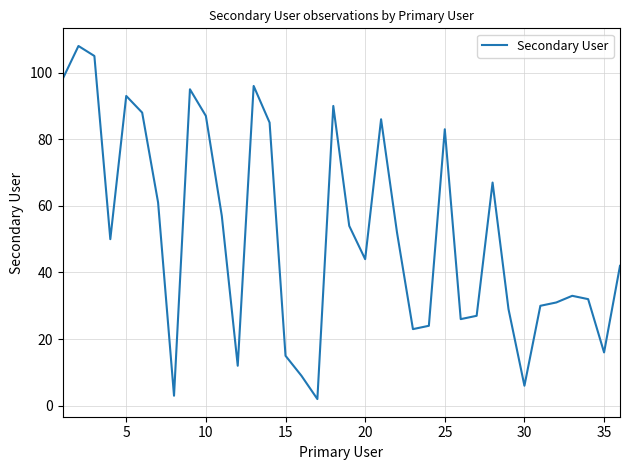

What is the greatest value displayed?

108